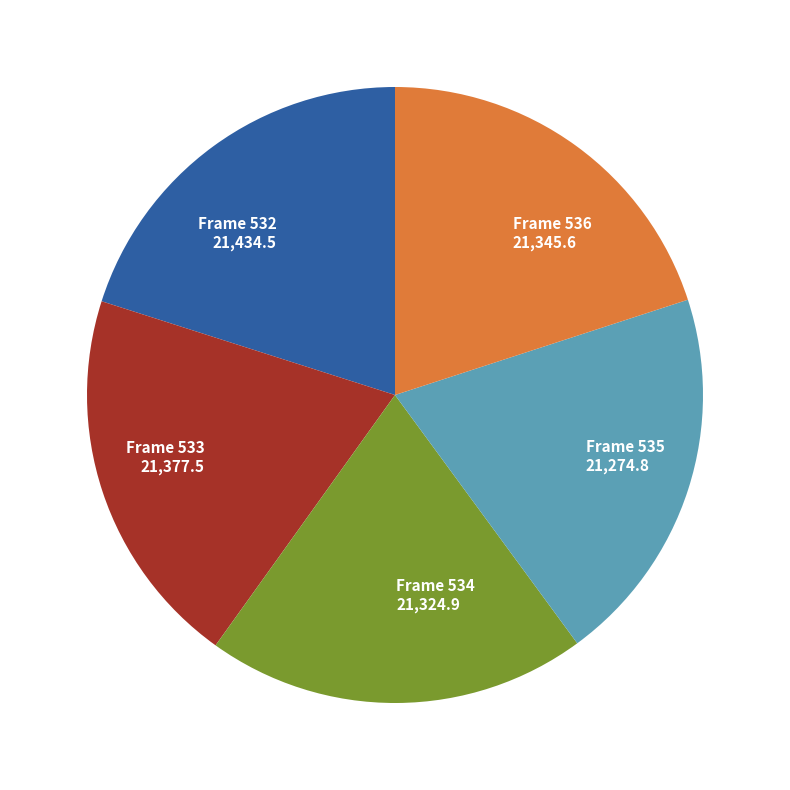

Is the sum of Frame 533 and Frame 532 greater than half?

No